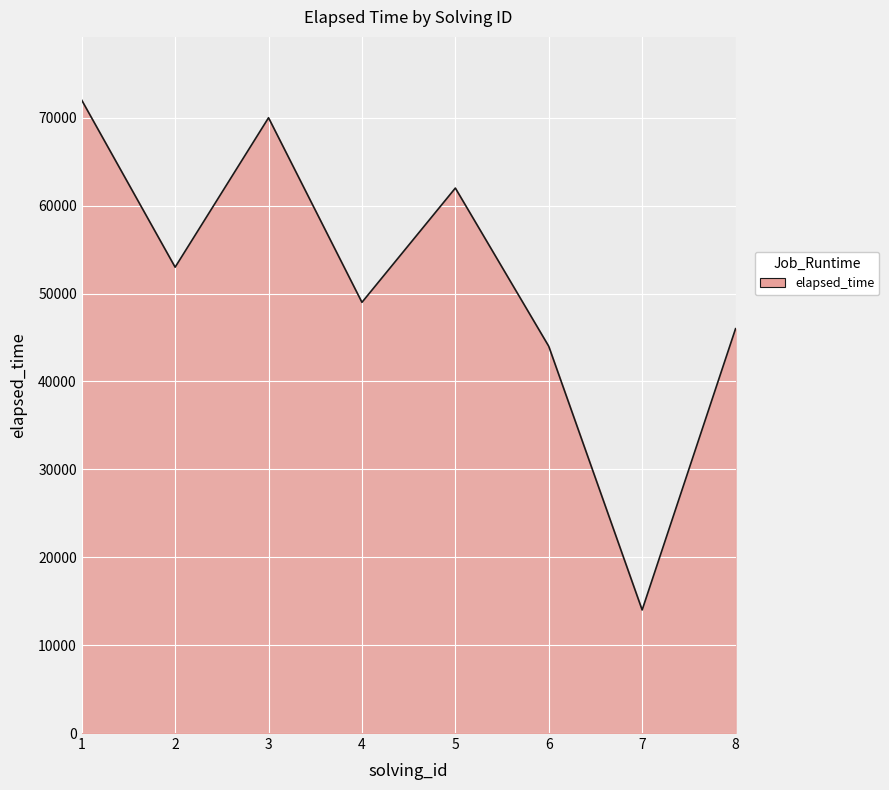

Which category has the lowest value across all series?

7